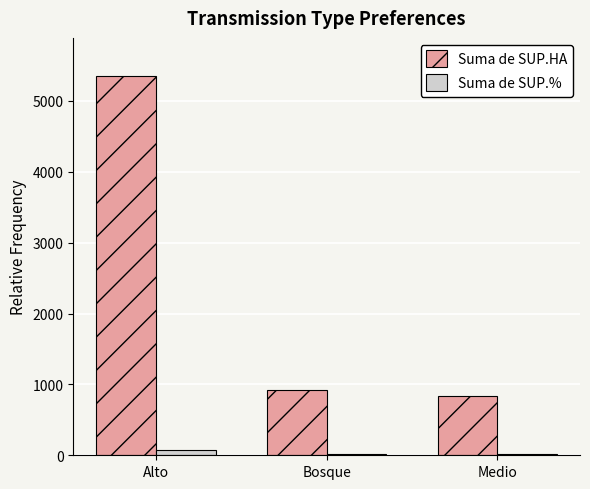

At which category is the sum across all series the highest?

Alto